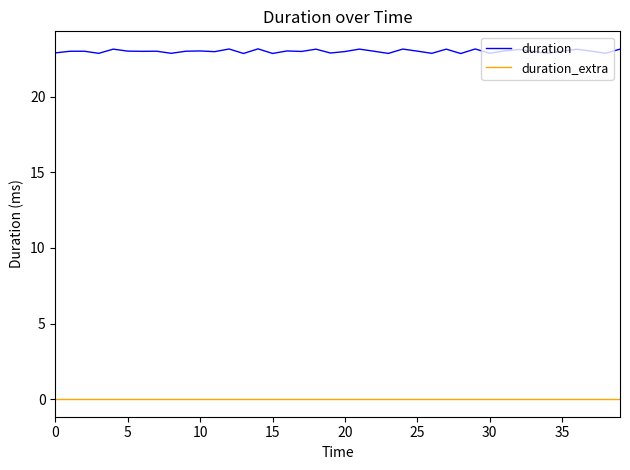

What are all the series names shown in the legend?

duration, duration_extra